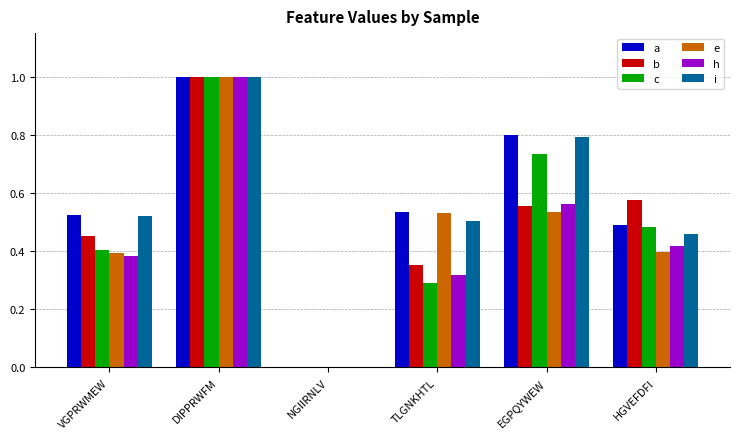

Which series changed the most between VGPRWMEW and DIPPRWFM?

h